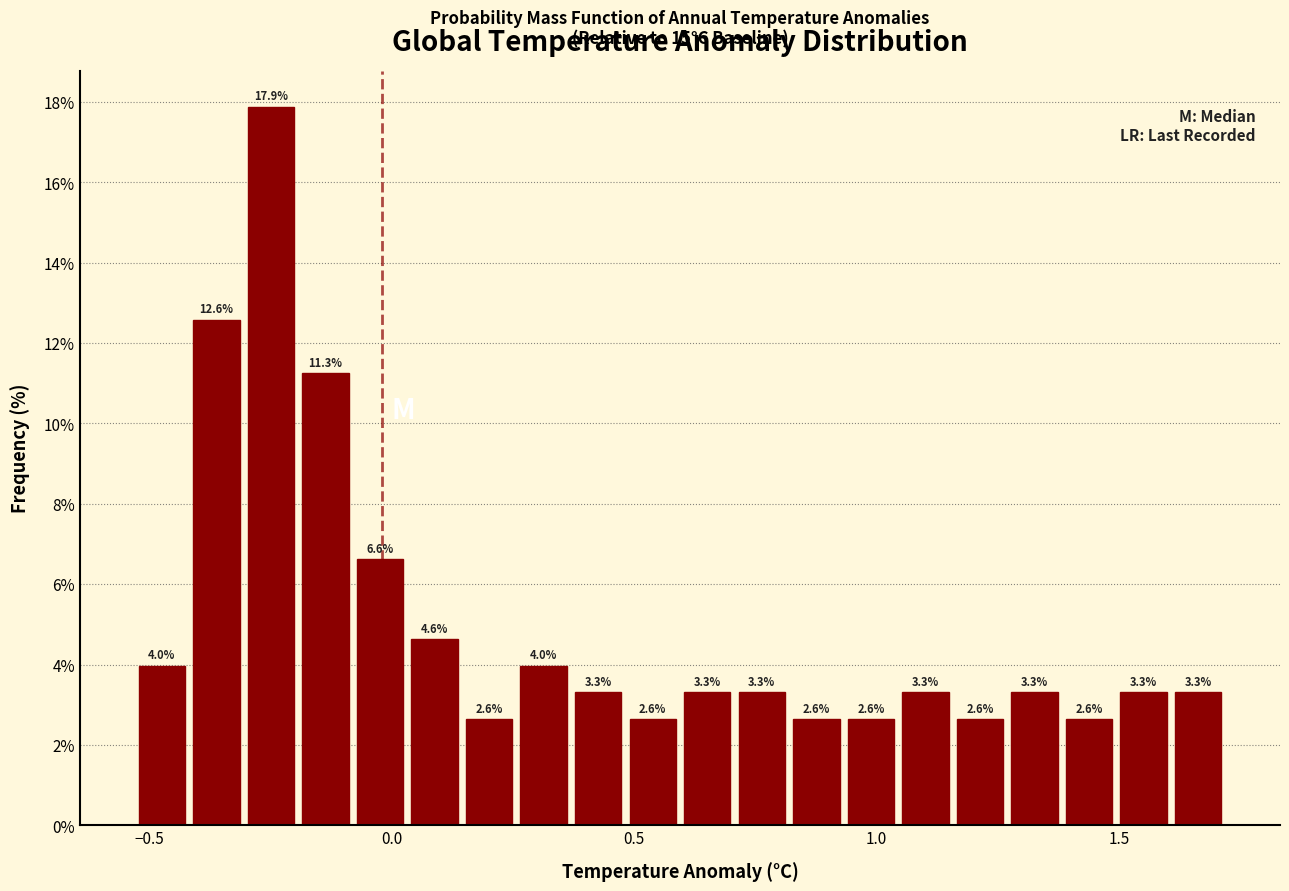

Read against the x-axis, roughly where is the centre of the tallest bar?

-0.25